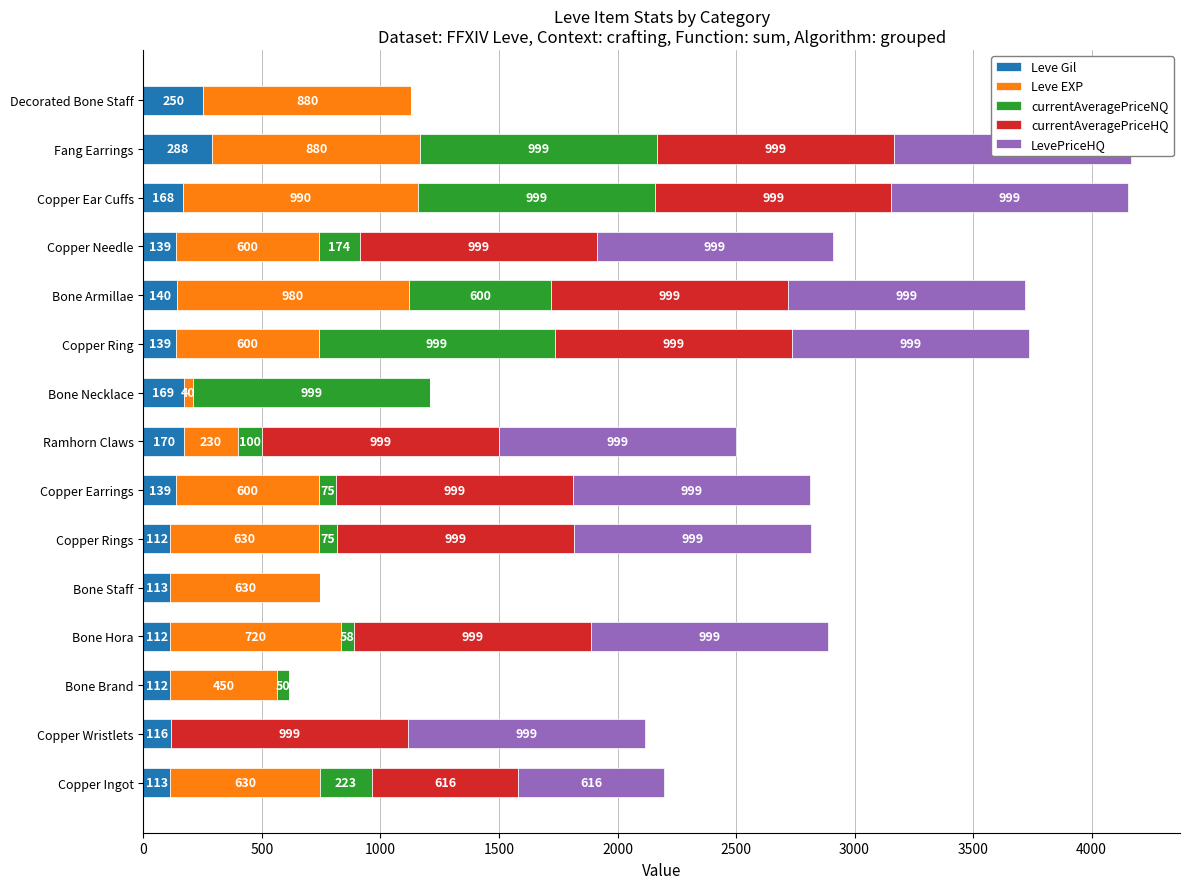

What value does the Leve Gil series have at Copper Ingot?

113